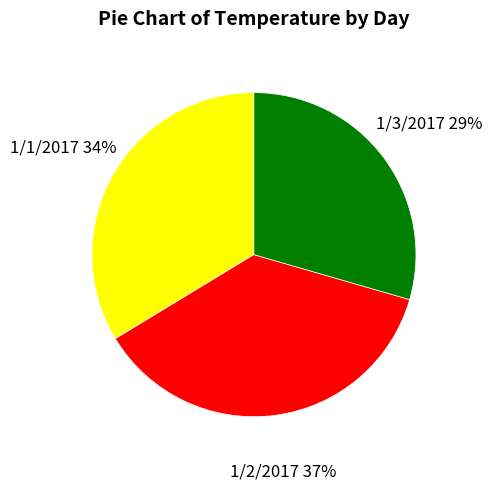

How many segments does this pie chart have?

3